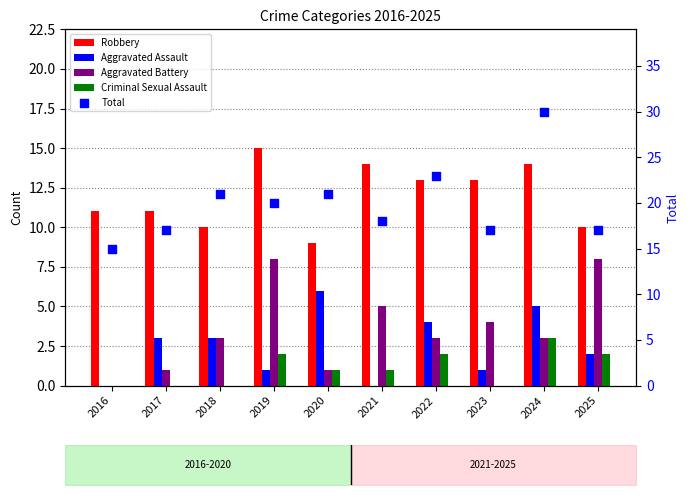

Which series has the largest total across all categories?

Total